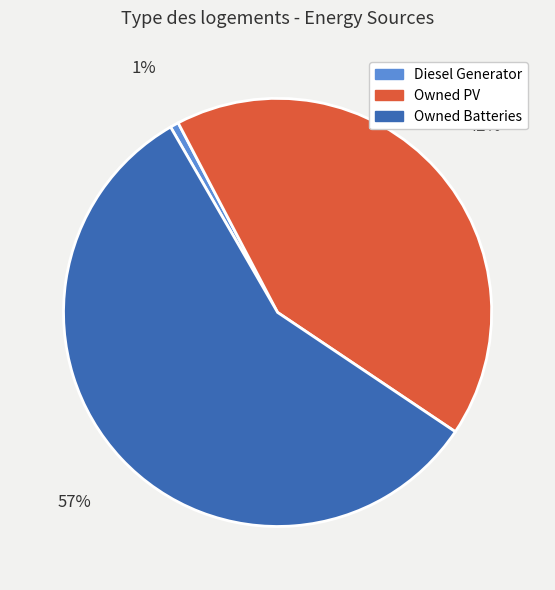

To the nearest percent, what is the average slice percentage?

33%